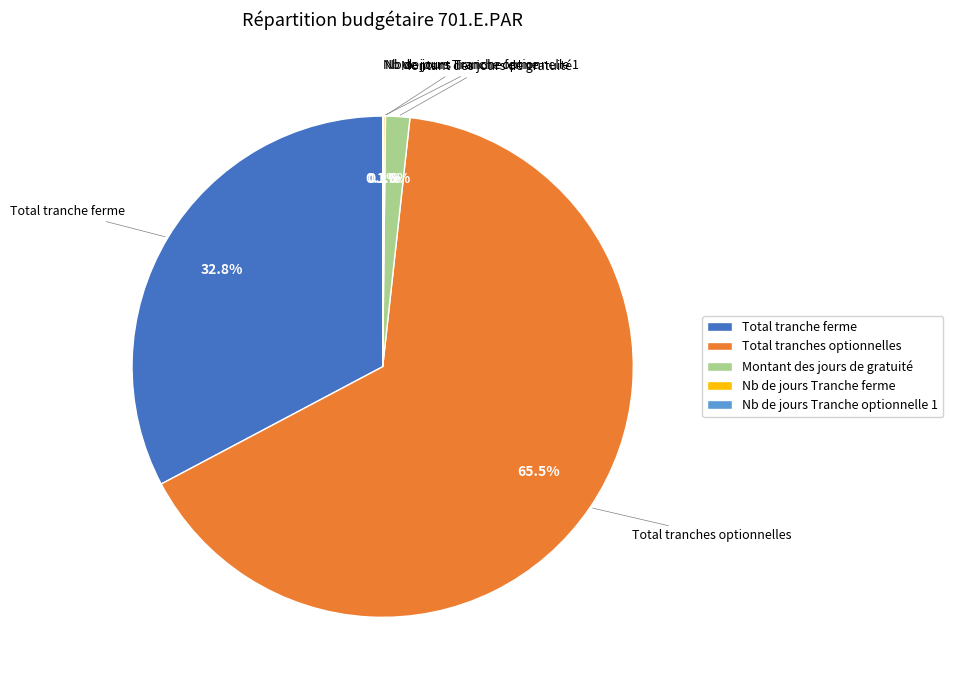

What is the largest slice in the pie chart?

Total tranches optionnelles